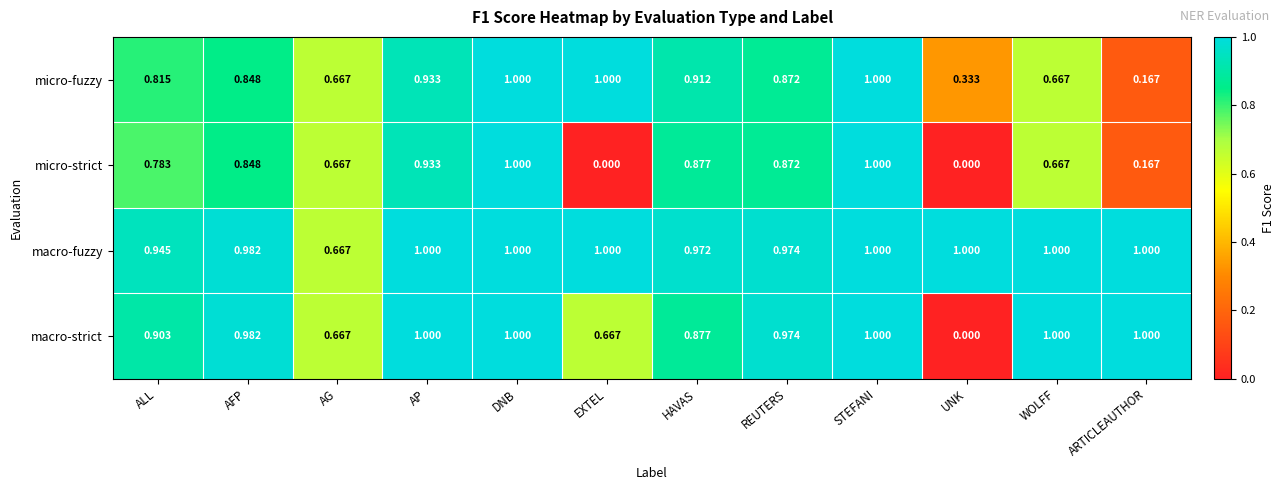

List the series in order of their overall mean, lowest first.

micro-strict, micro-fuzzy, macro-strict, macro-fuzzy